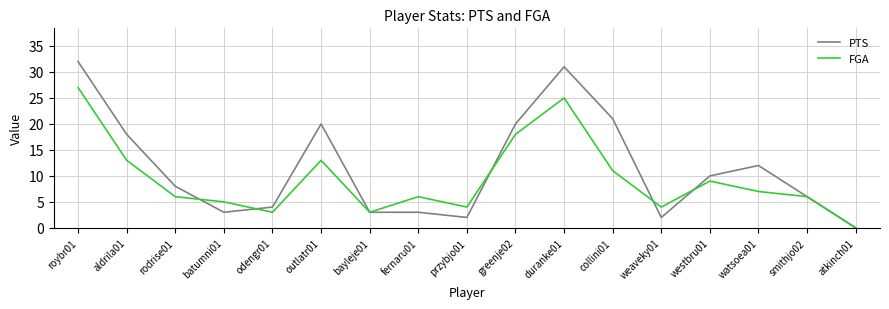

Reading right to left, transcribe all the data shown in this chart.

PTS: 0	6	12	10	2	21	31	20	2	3	3	20	4	3	8	18	32
FGA: 0	6	7	9	4	11	25	18	4	6	3	13	3	5	6	13	27